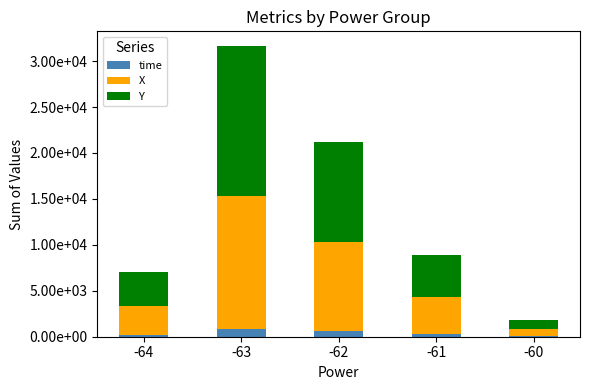

Does the chart contain stacked bars?

Yes